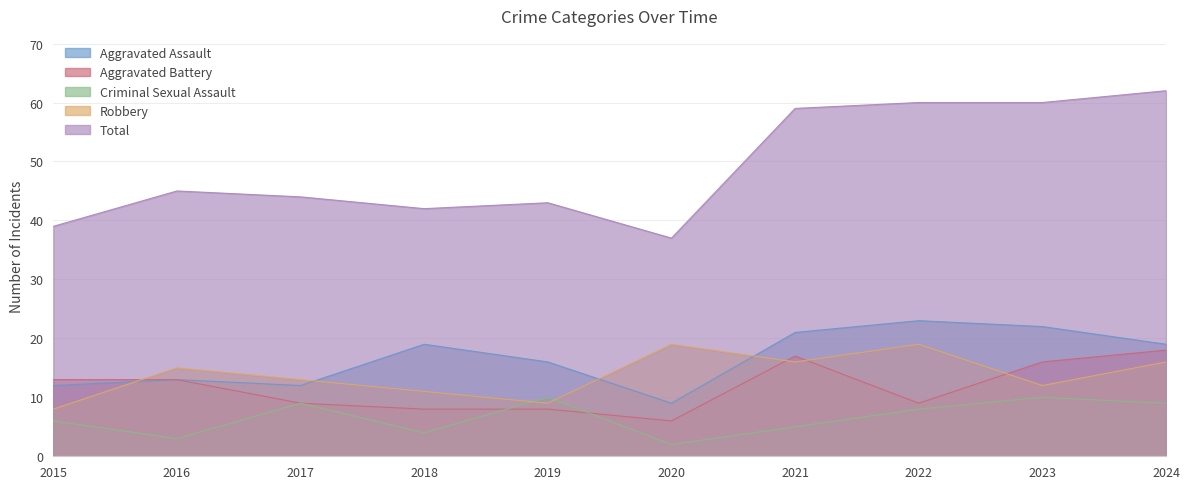

In Aggravated Battery, how many points are higher than both neighbors (excluding endpoints)?

1